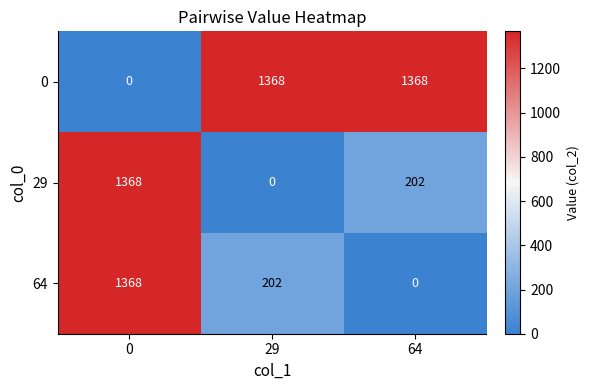

What is the sum of all 64 values?

1570